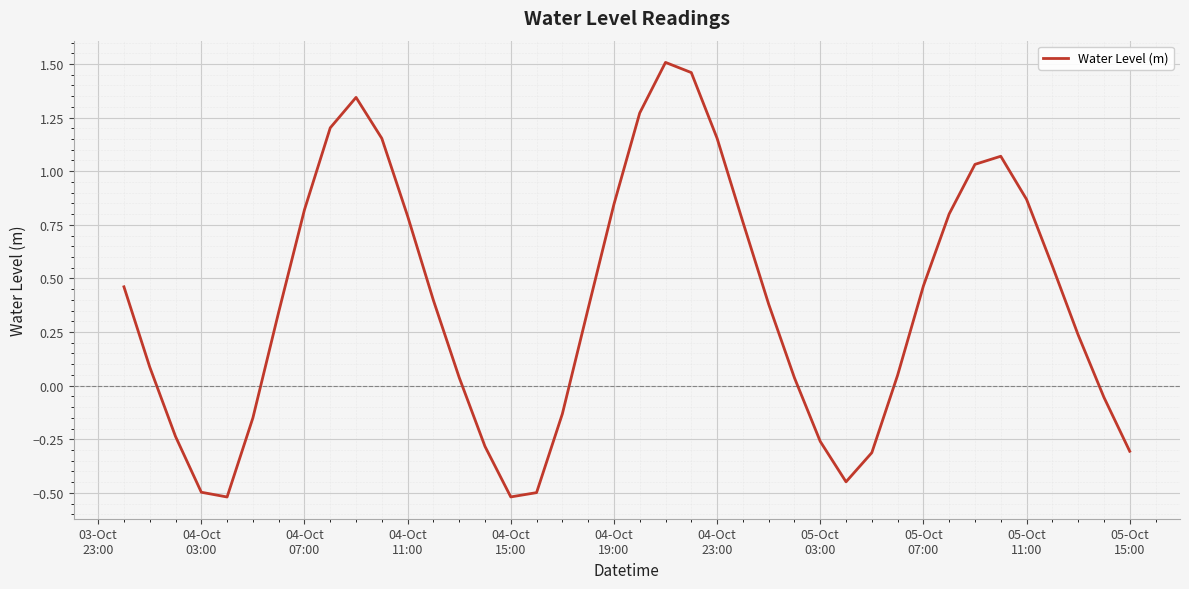

What is the difference between the second highest and second lowest values?

2.0